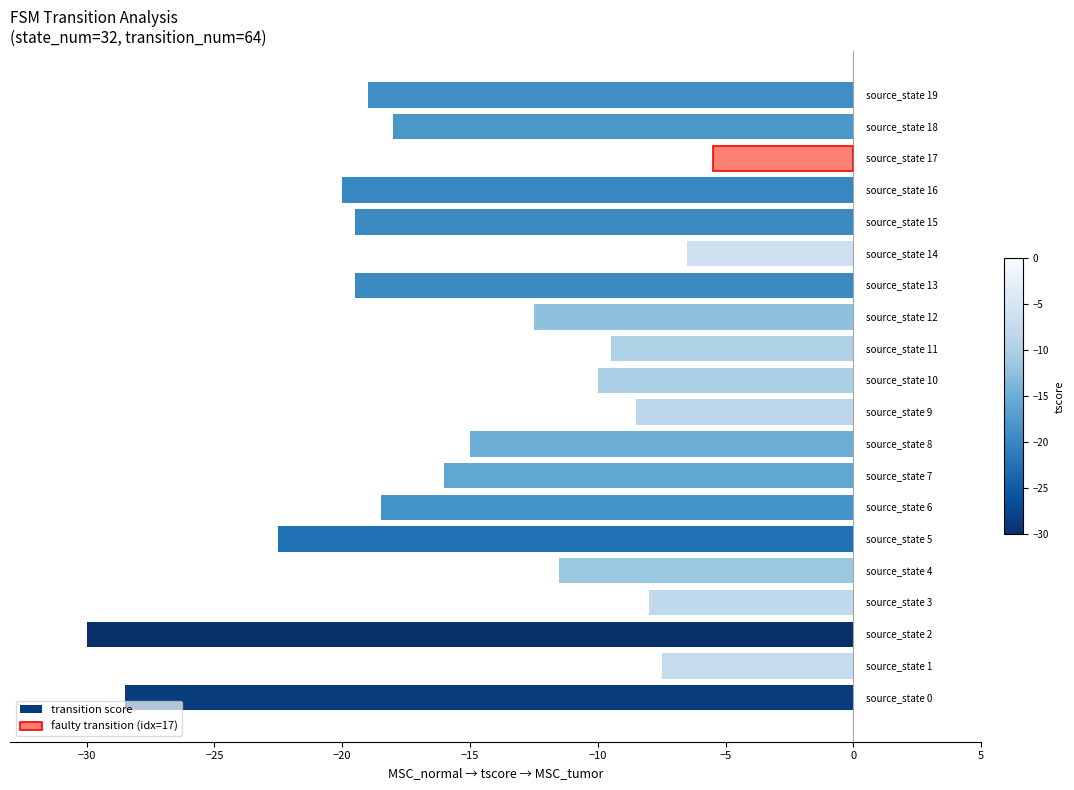

Reading left to right, list all the values displayed in this chart.

-28.5	-7.5	-30.0	-8.0	-11.5	-22.5	-18.5	-16.0	-15.0	-8.5	-10.0	-9.5	-12.5	-19.5	-6.5	-19.5	-20.0	-5.5	-18.0	-19.0